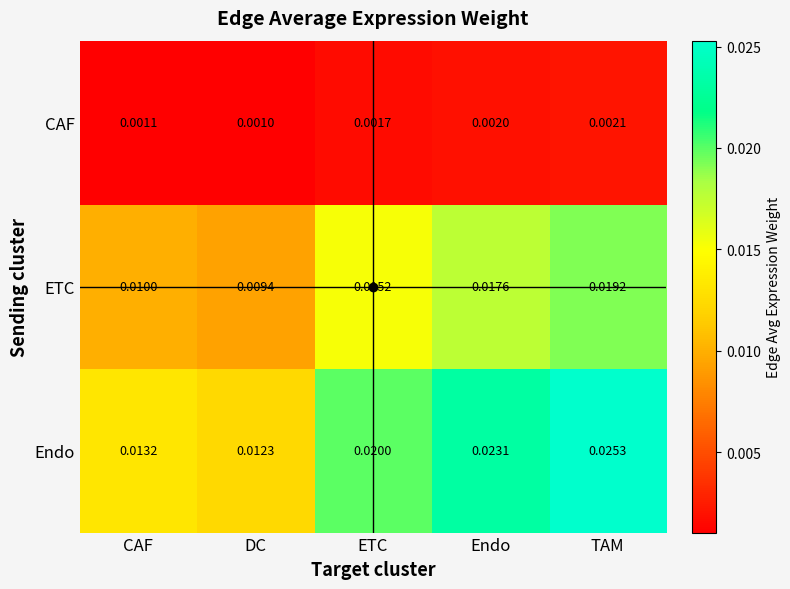

Rank the series by their maximum value, from lowest to highest.

CAF, ETC, Endo